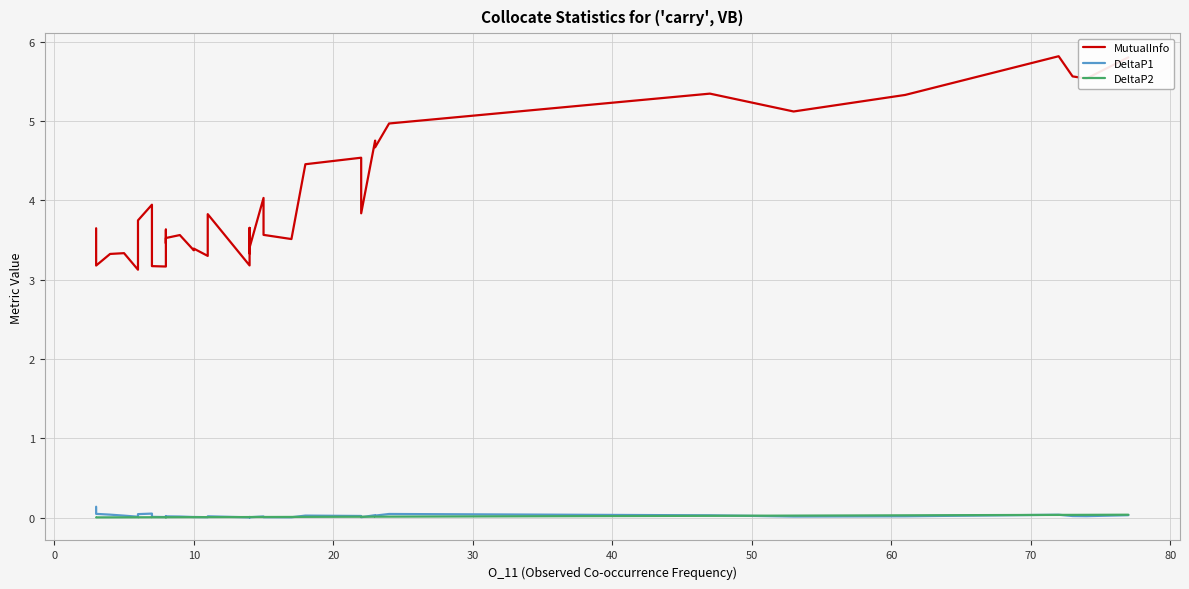

At which label is DeltaP1 closest to 0?

19